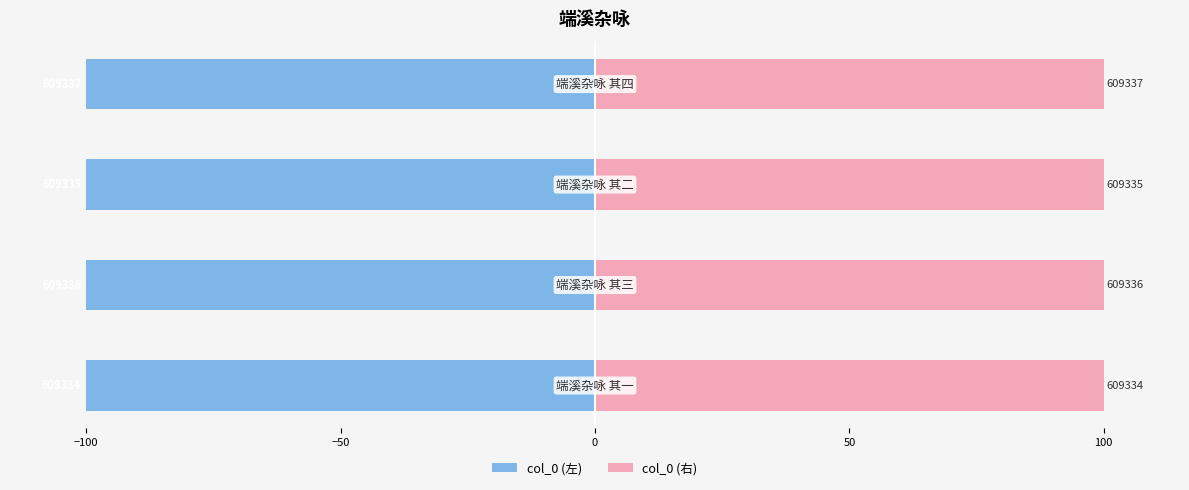

The value of col_0 (左) at 0 is -100.0. True or false?

True